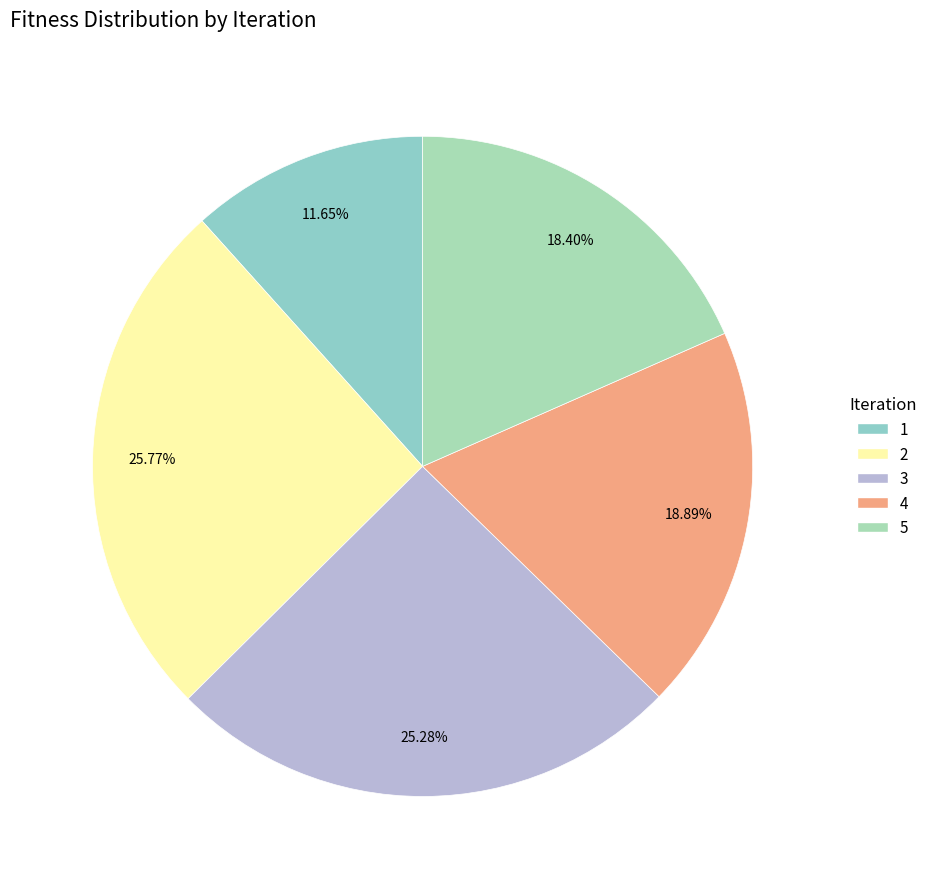

What is the smallest slice in the pie chart?

1